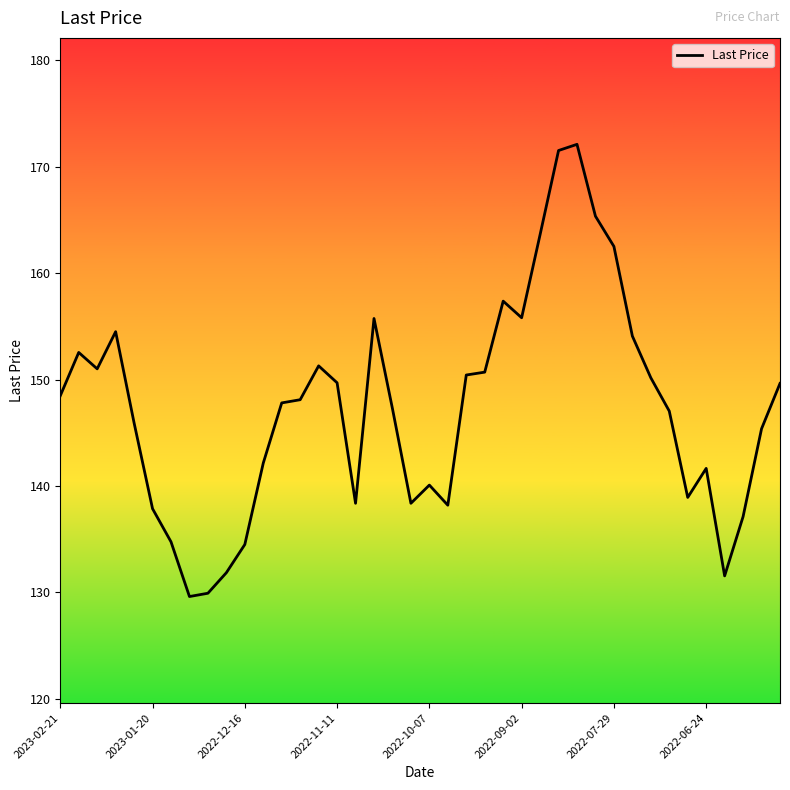

What is the minimum value shown in the chart?

129.6